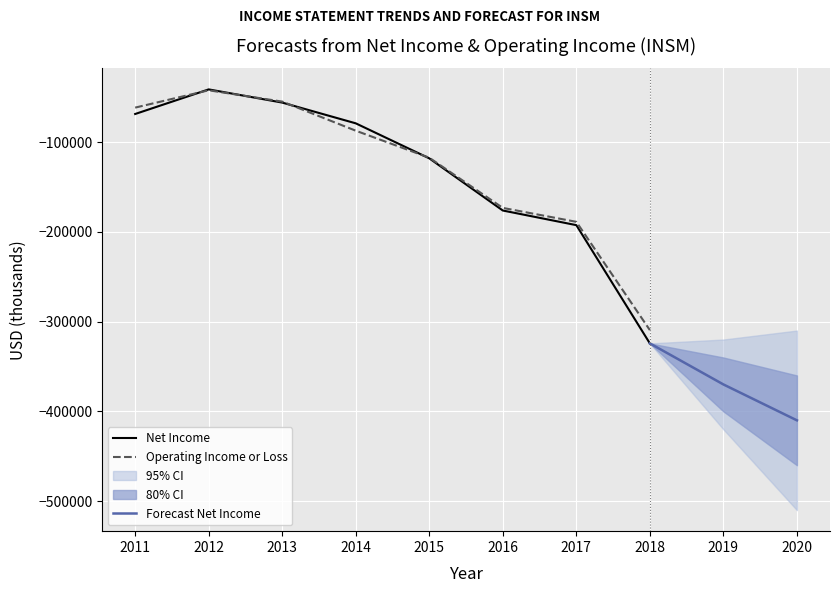

What is the value of the Operating Income or Loss point at the 3rd from the left?

-55000